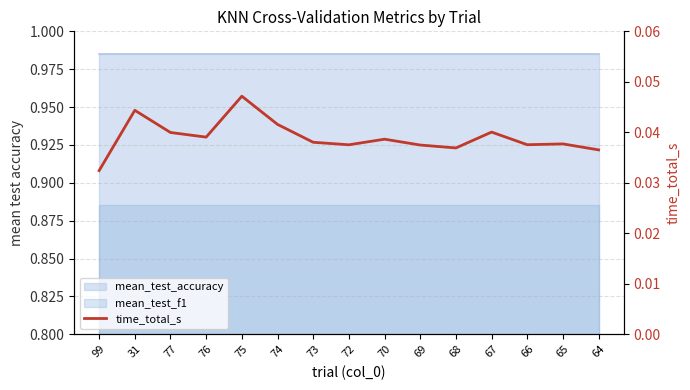

True or false: there are more than 0 points higher than both neighbors.

True